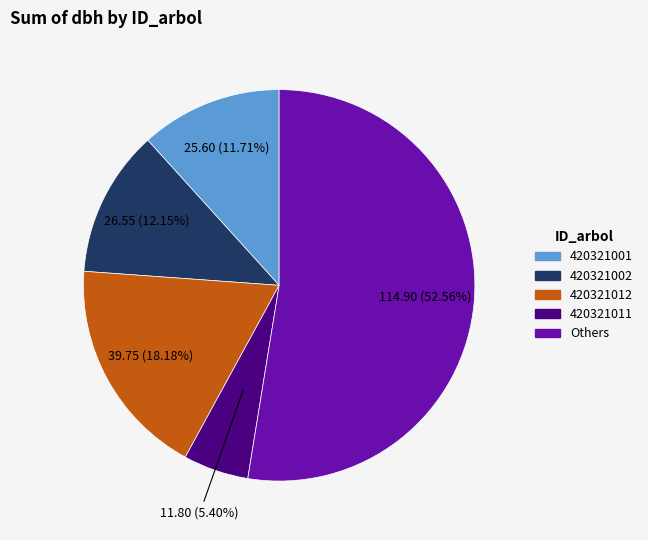

To the nearest percent, what is the average slice percentage?

20%